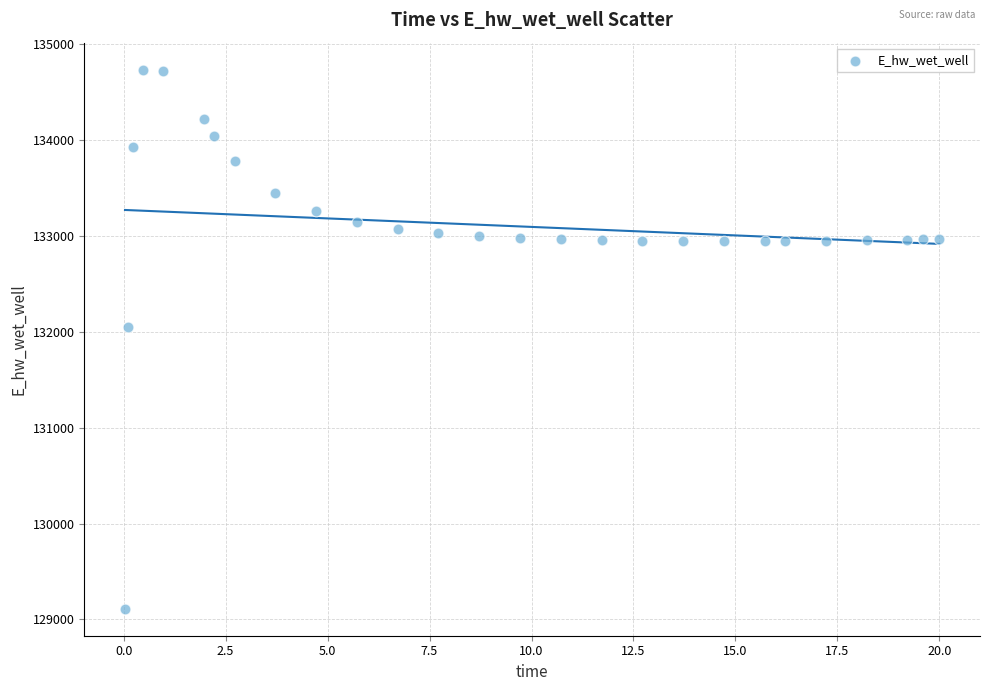

What is the range of Y values (max minus min)?

5625.8